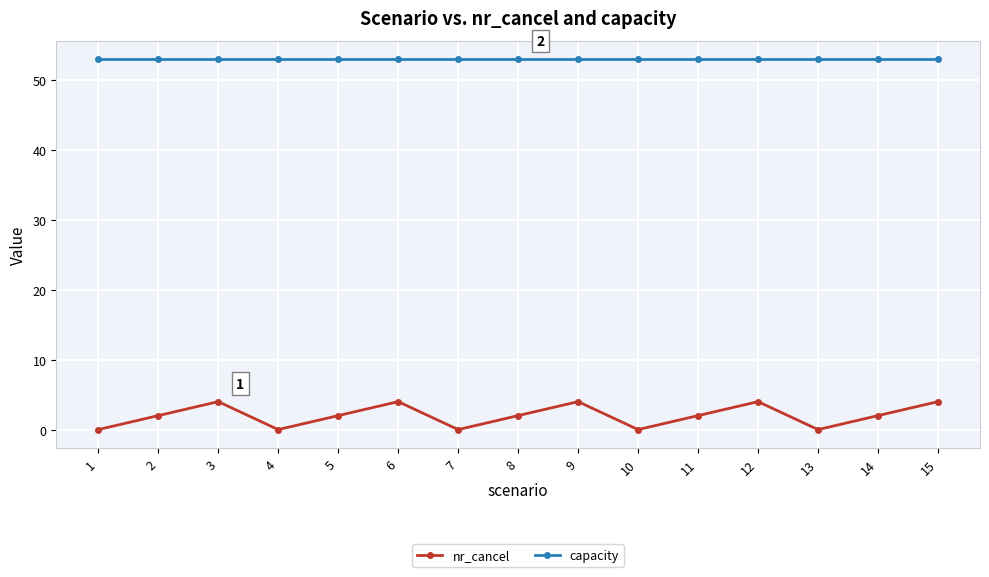

True or false: nr_cancel and capacity intersect in this chart.

False